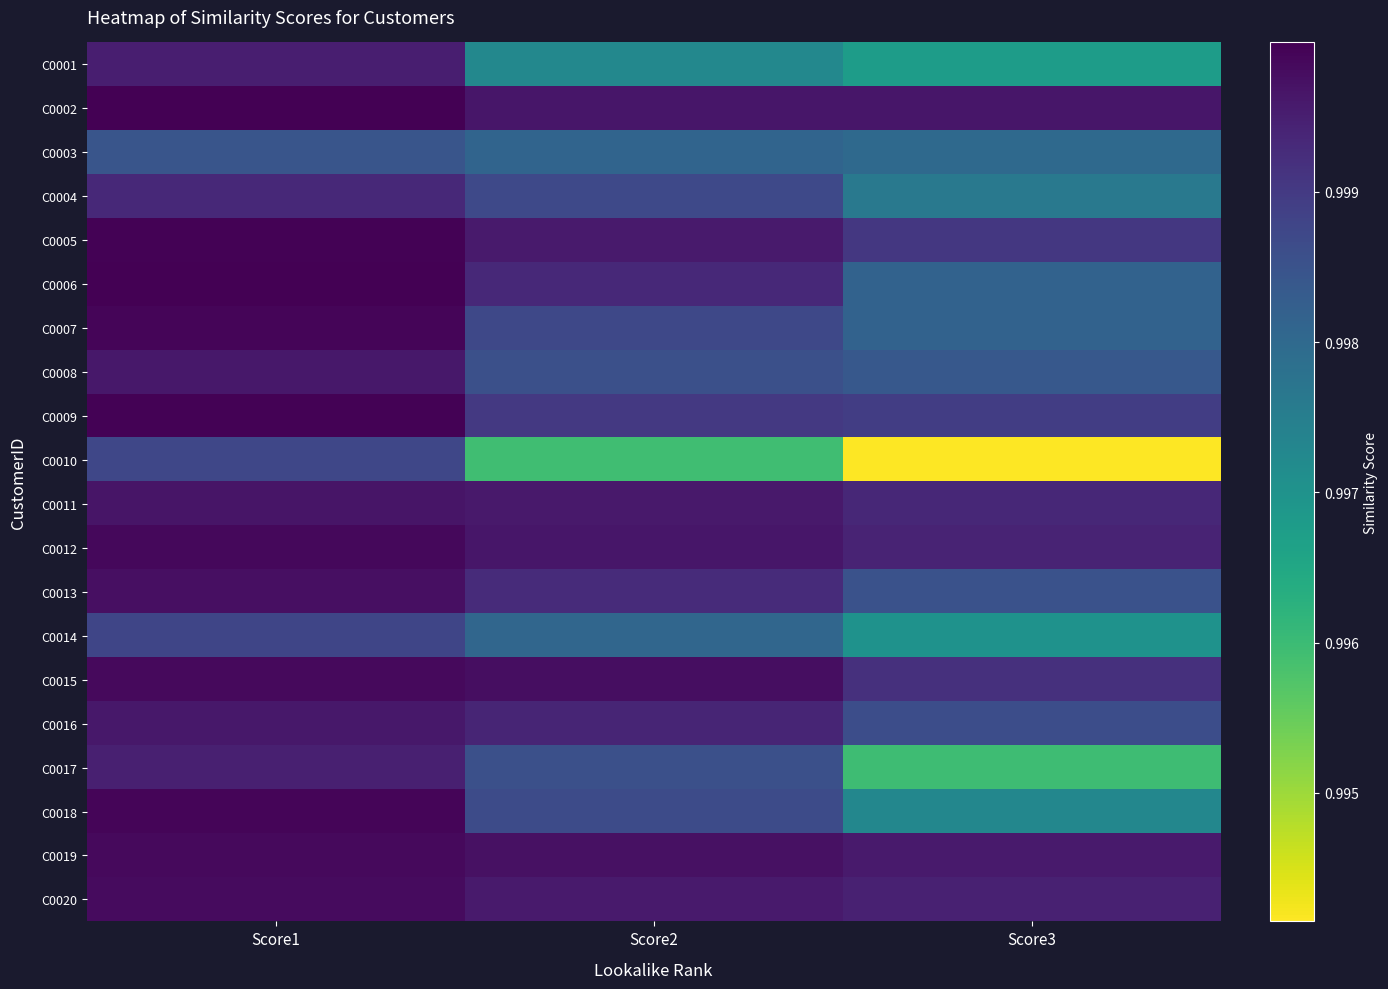

Reading left to right, what are all the values shown in this chart?

C0001: Score1=1.0	Score2=1.0	Score3=1.0
C0002: Score1=1.0	Score2=1.0	Score3=1.0
C0003: Score1=1.0	Score2=1.0	Score3=1.0
C0004: Score1=1.0	Score2=1.0	Score3=1.0
C0005: Score1=1.0	Score2=1.0	Score3=1.0
C0006: Score1=1.0	Score2=1.0	Score3=1.0
C0007: Score1=1.0	Score2=1.0	Score3=1.0
C0008: Score1=1.0	Score2=1.0	Score3=1.0
C0009: Score1=1.0	Score2=1.0	Score3=1.0
C0010: Score1=1.0	Score2=1.0	Score3=1.0
C0011: Score1=1.0	Score2=1.0	Score3=1.0
C0012: Score1=1.0	Score2=1.0	Score3=1.0
C0013: Score1=1.0	Score2=1.0	Score3=1.0
C0014: Score1=1.0	Score2=1.0	Score3=1.0
C0015: Score1=1.0	Score2=1.0	Score3=1.0
C0016: Score1=1.0	Score2=1.0	Score3=1.0
C0017: Score1=1.0	Score2=1.0	Score3=1.0
C0018: Score1=1.0	Score2=1.0	Score3=1.0
C0019: Score1=1.0	Score2=1.0	Score3=1.0
C0020: Score1=1.0	Score2=1.0	Score3=1.0